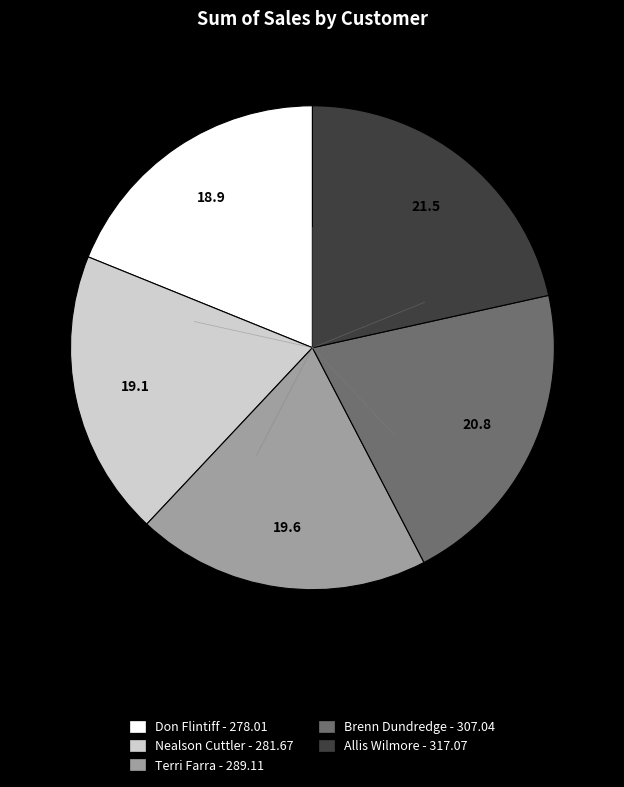

The Nealson Cuttler slice represents 26% of the pie. True or false?

False